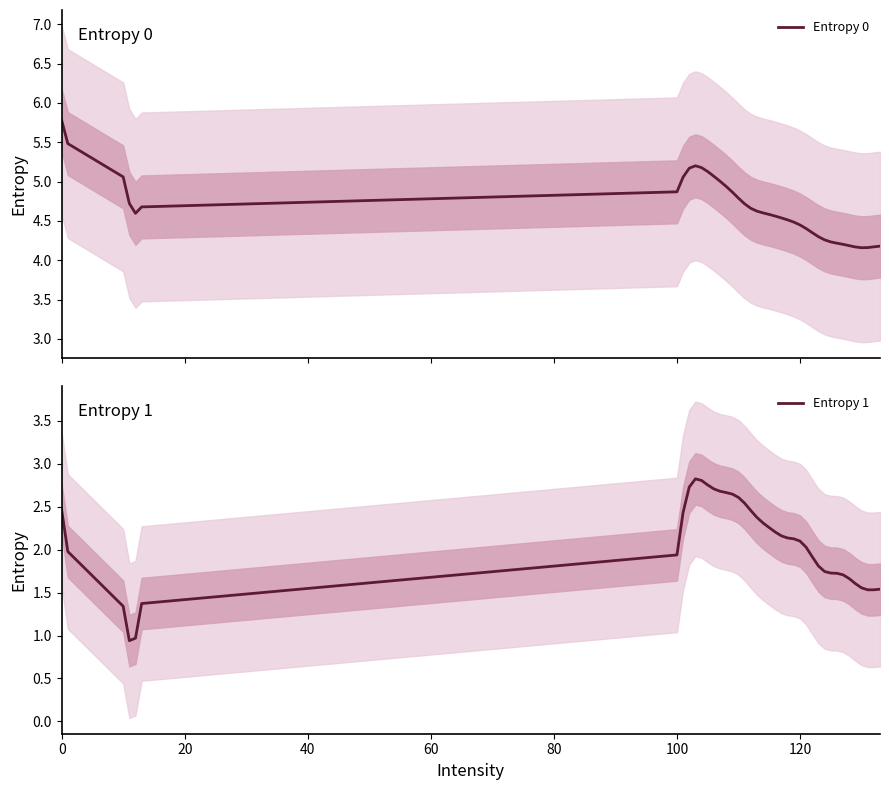

True or false: Entropy 1 has a value of 1.1 at 120.

False